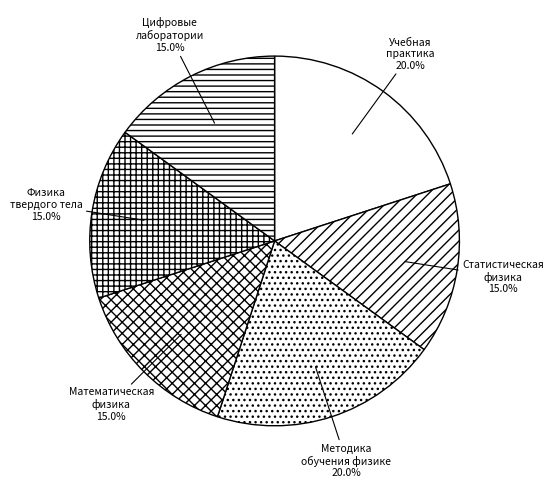

How many segments does this pie chart have?

6